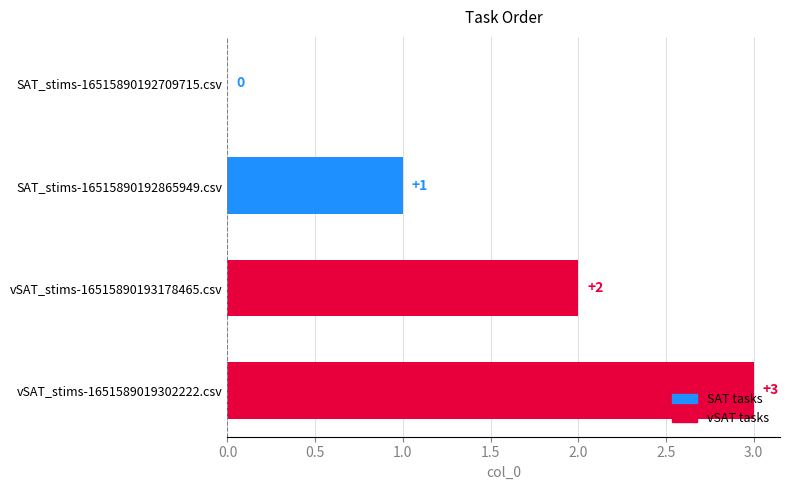

How many distinct data groups are displayed?

1